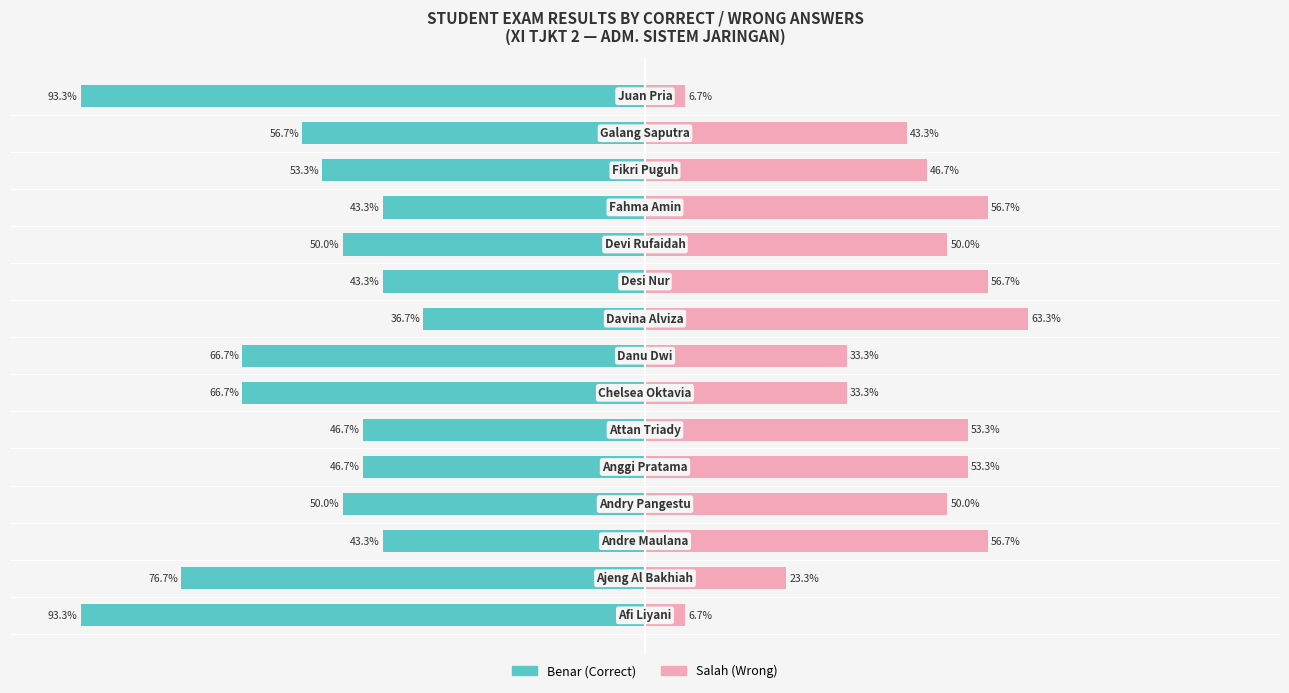

What are all the series names shown in the legend?

Benar (Correct), Salah (Wrong)